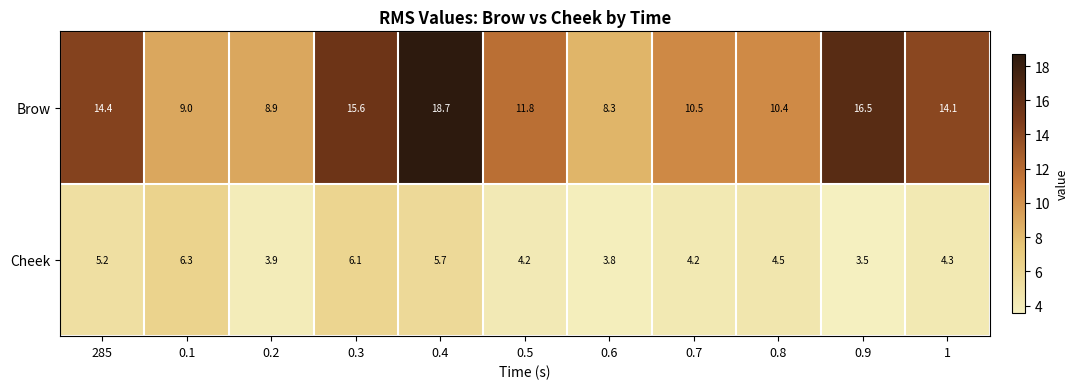

Rank the series by their average value, from highest to lowest.

Brow, Cheek